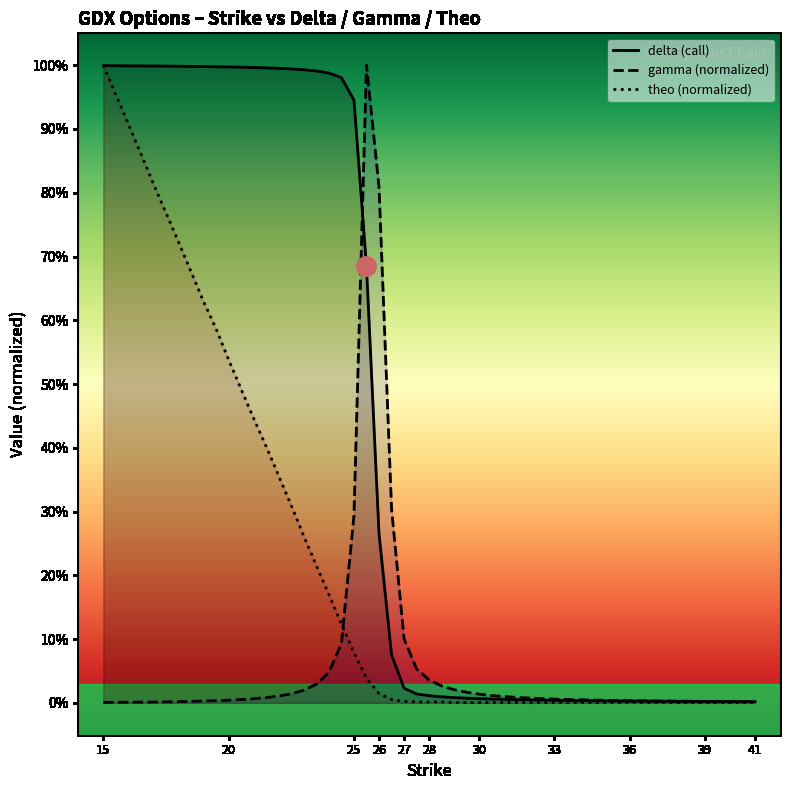

What are all the series names shown in the legend?

delta (call), gamma (normalized), theo (normalized)